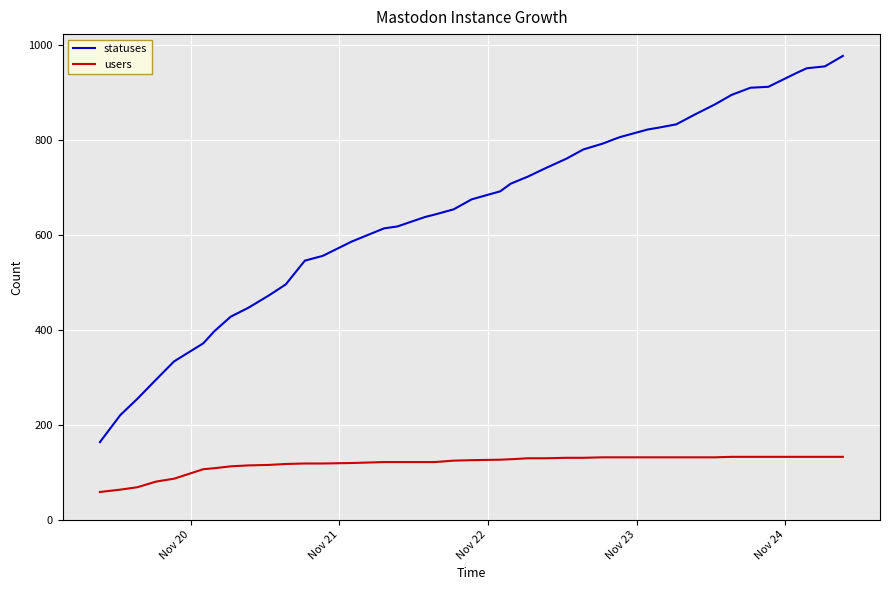

What is the average value of the users series?

118